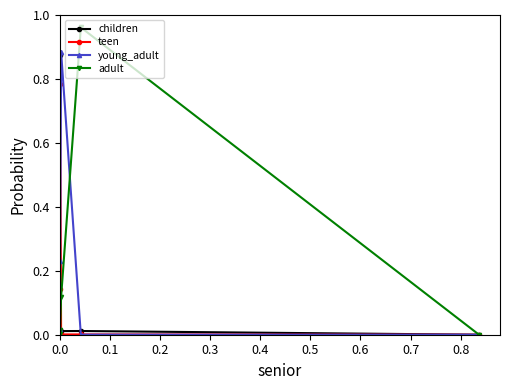

List the series in order of their peak value, highest first.

adult, young_adult, children, teen